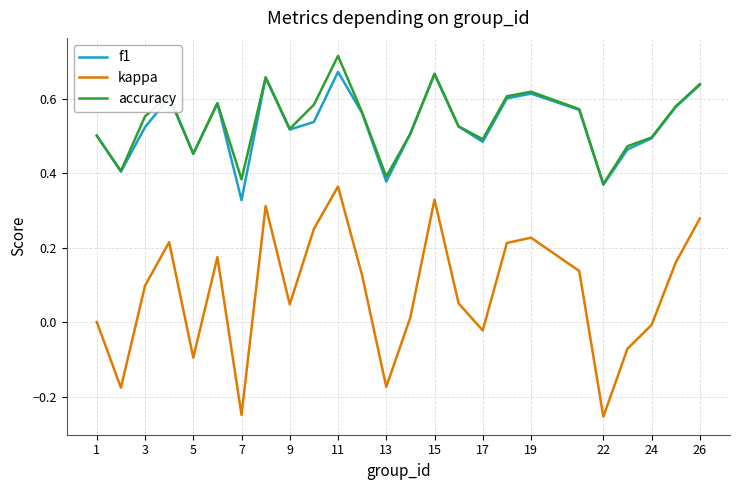

Which series has the largest total across all categories?

accuracy